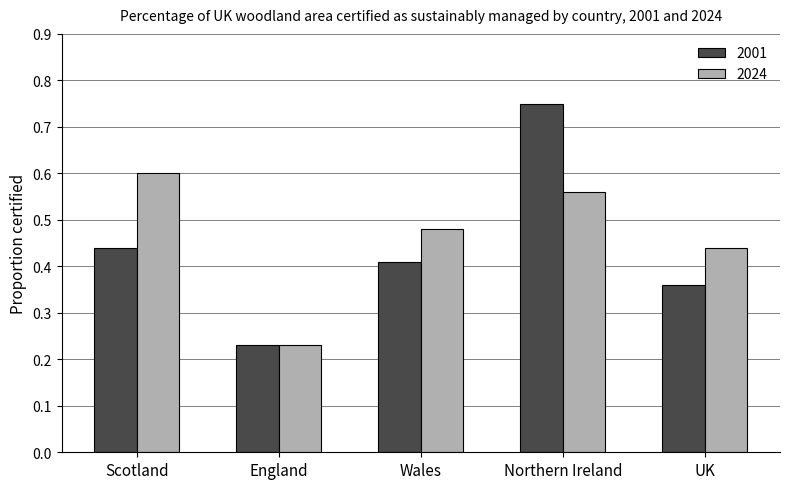

Rank the categories by 2001 value from lowest to highest.

England, UK, Wales, Scotland, Northern Ireland